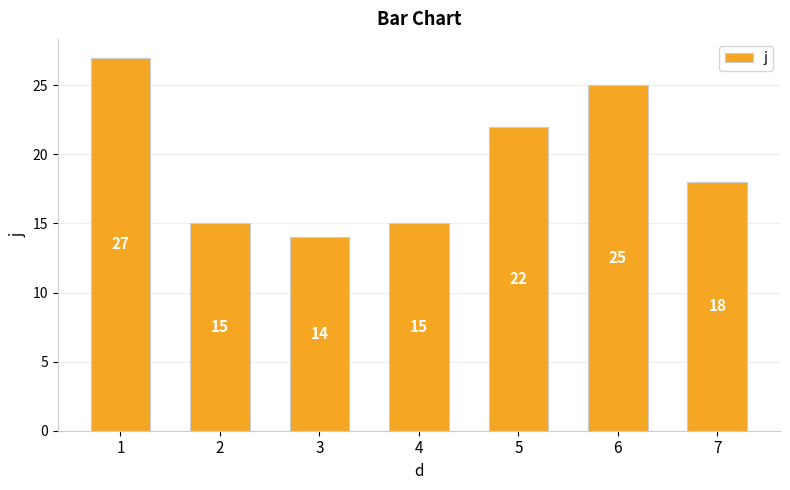

What is the sum of the values at 5 and 4?

37